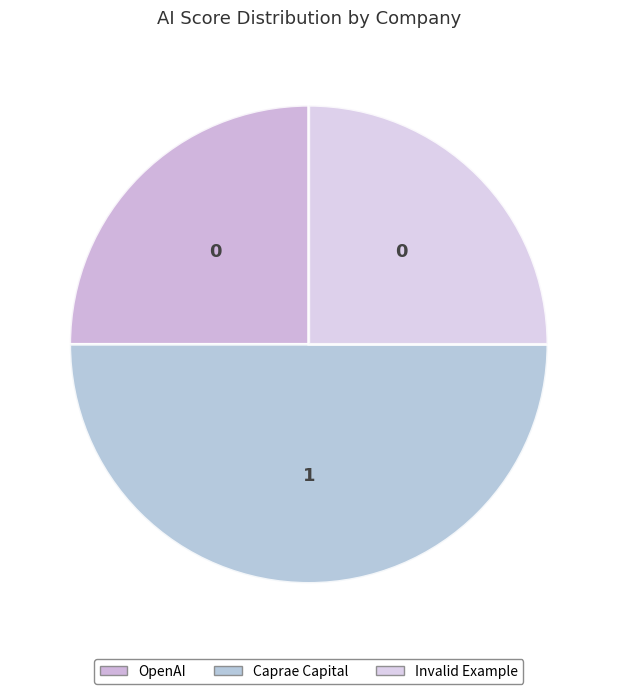

What is the smallest slice in the pie chart?

OpenAI